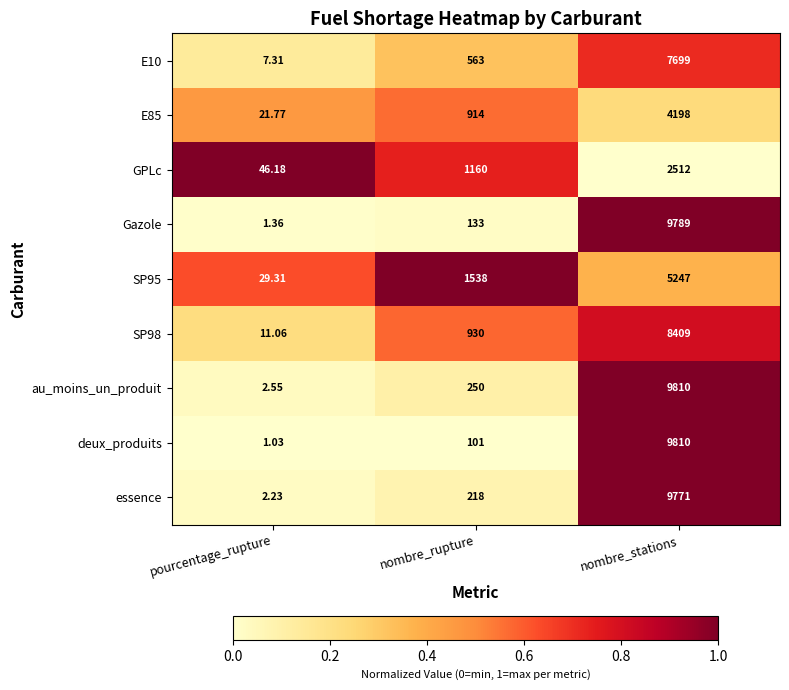

At which label does E10 reach its peak?

nombre_stations